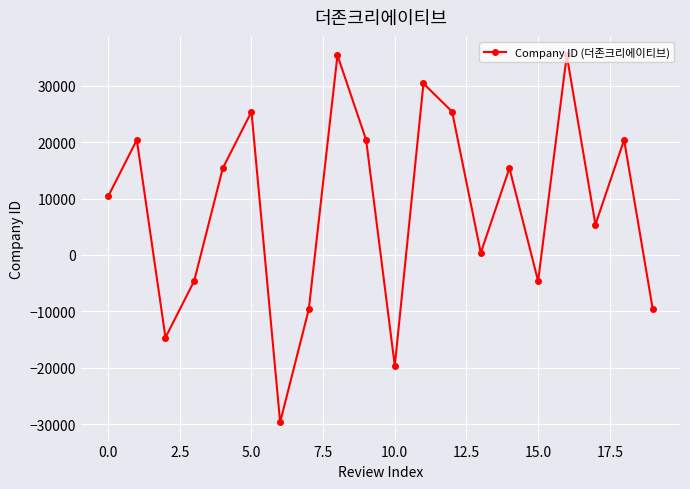

How many values are below zero?

7